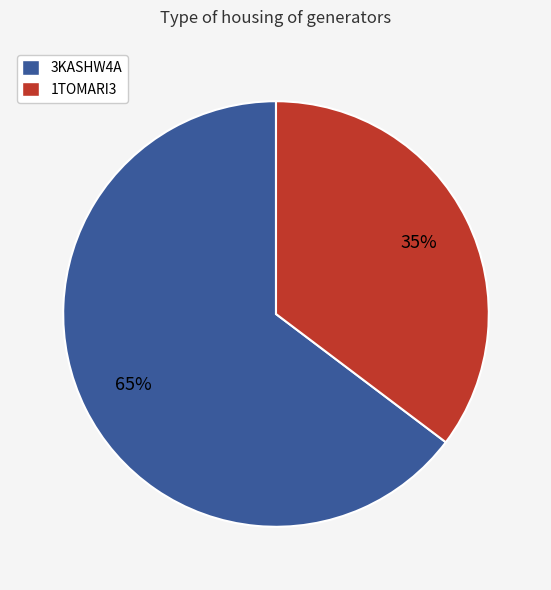

Combined, do 3KASHW4A and 1TOMARI3 account for over 50%?

Yes